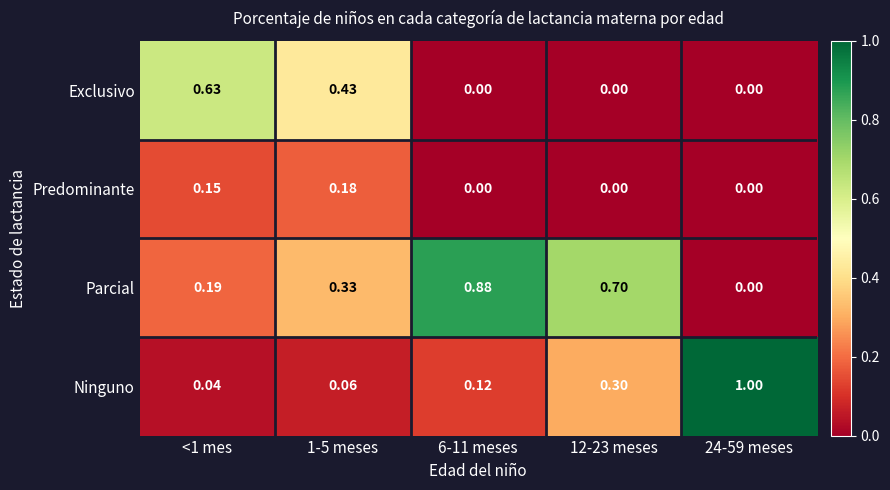

Rank the series by their maximum value, from highest to lowest.

Ninguno, Parcial, Exclusivo, Predominante